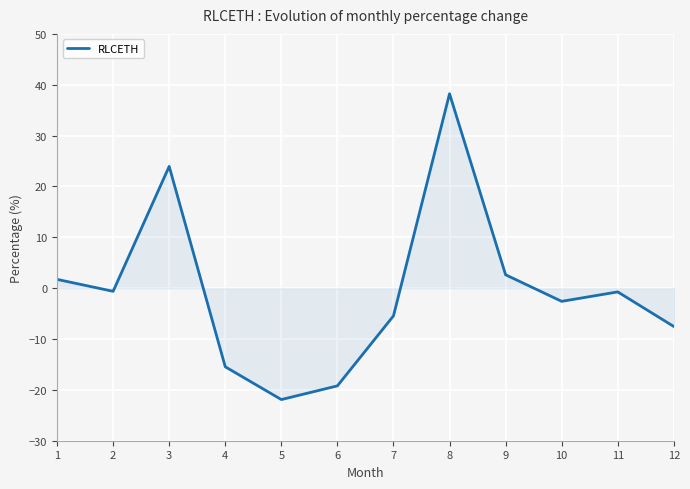

How many lines are shown in the chart?

1